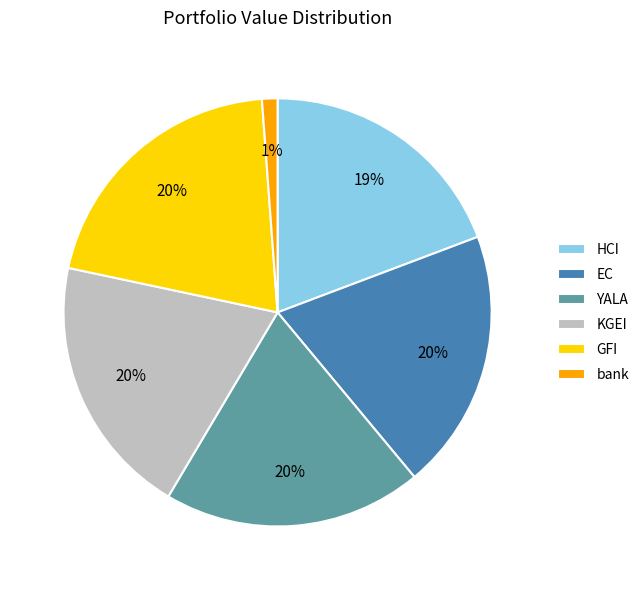

Is there a majority slice in this chart?

No